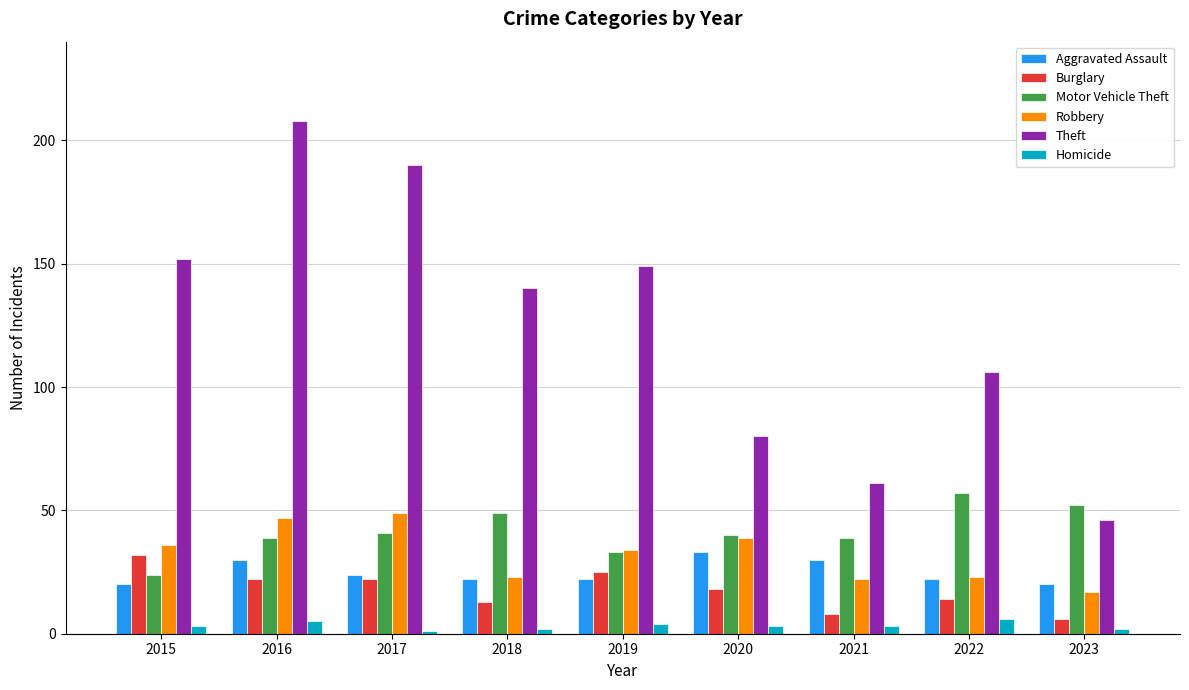

What is the difference between the highest and lowest values at 2022?

100